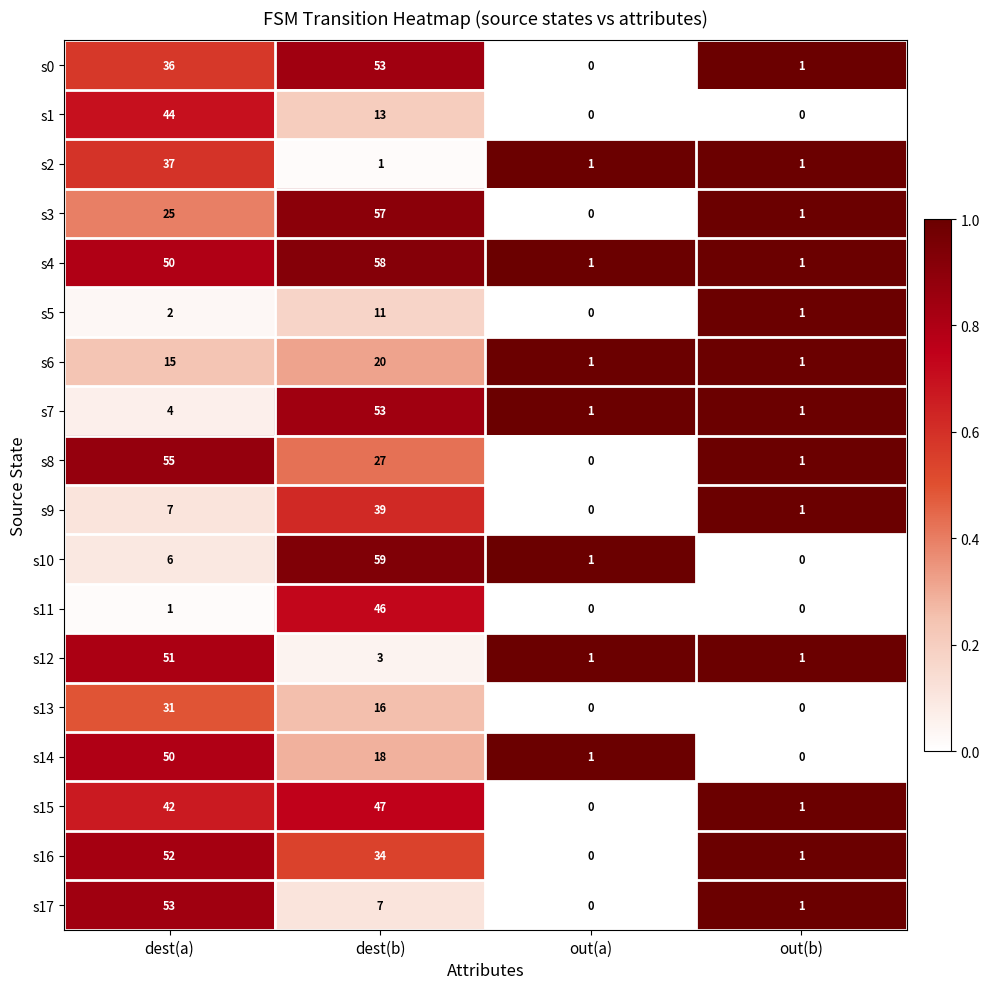

At which category is the sum across all series the highest?

dest(b)